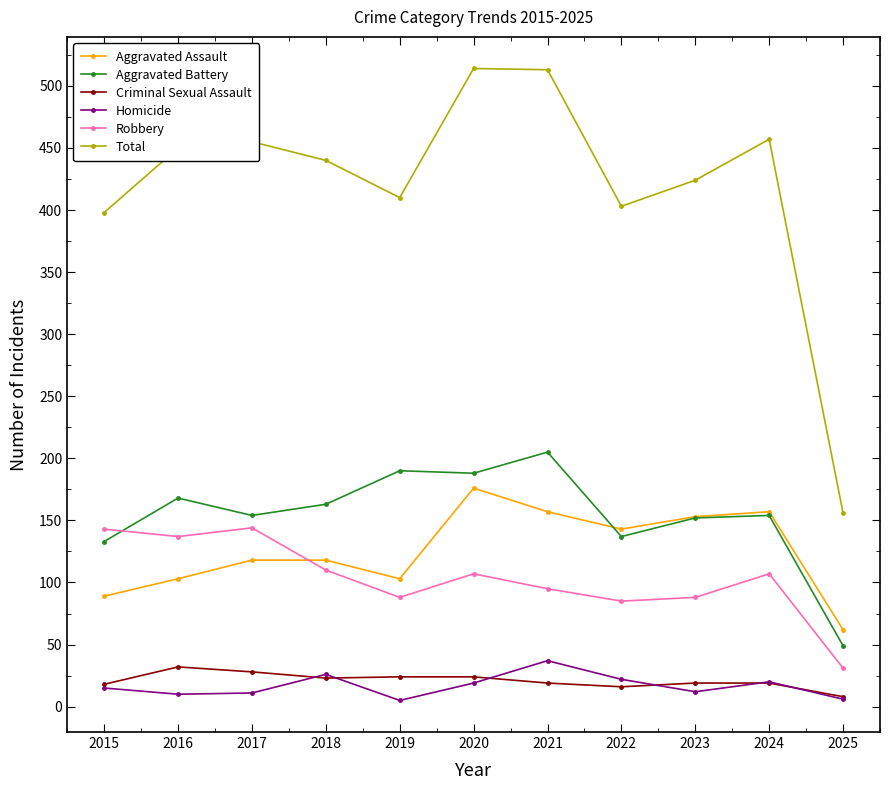

True or false: Aggravated Battery has a value of 190 at 2019.

True